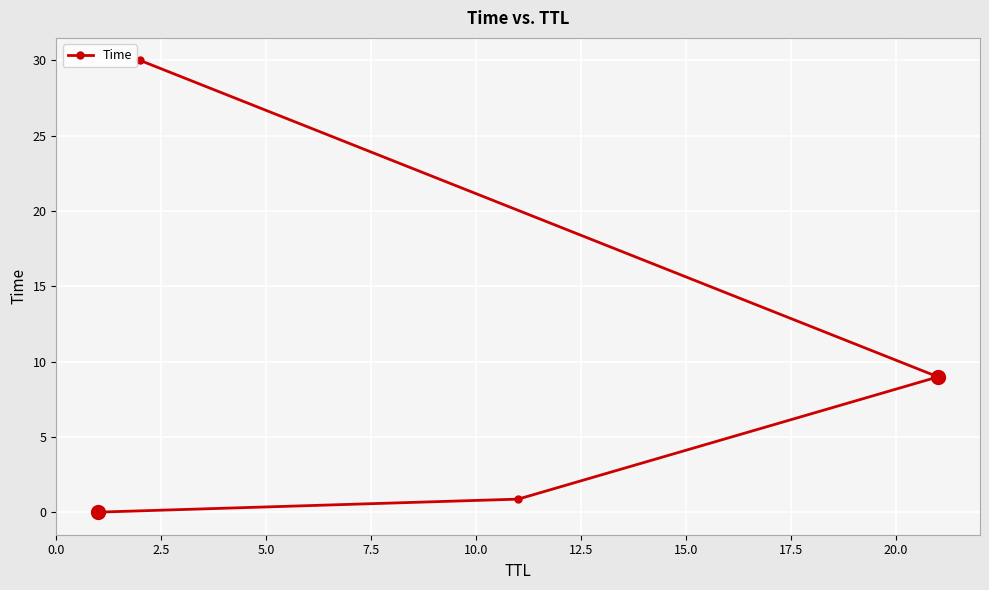

What is the greatest value displayed?

30.0